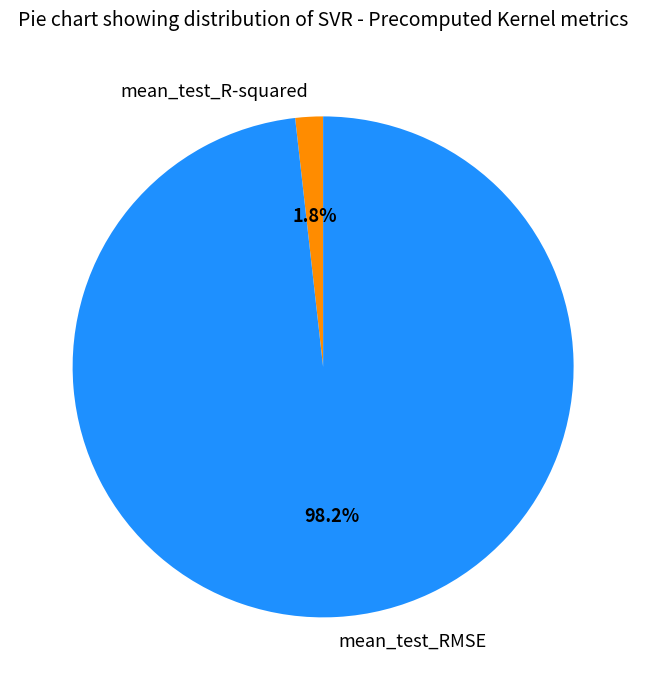

To the nearest percent, what portion does mean_test_RMSE represent?

98%